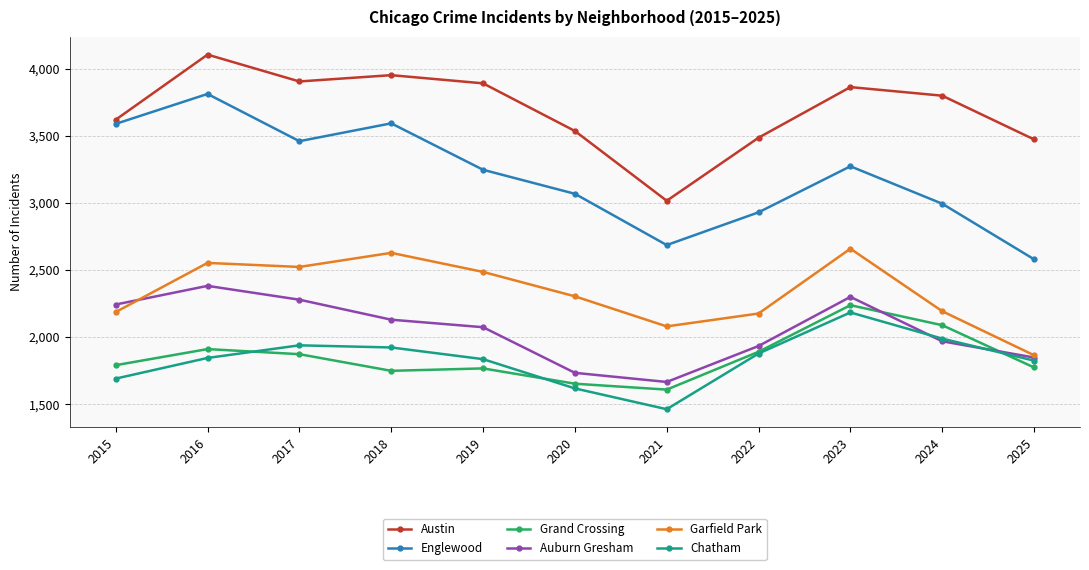

What is the sum of the Austin values at 2022 and 2021?

6500